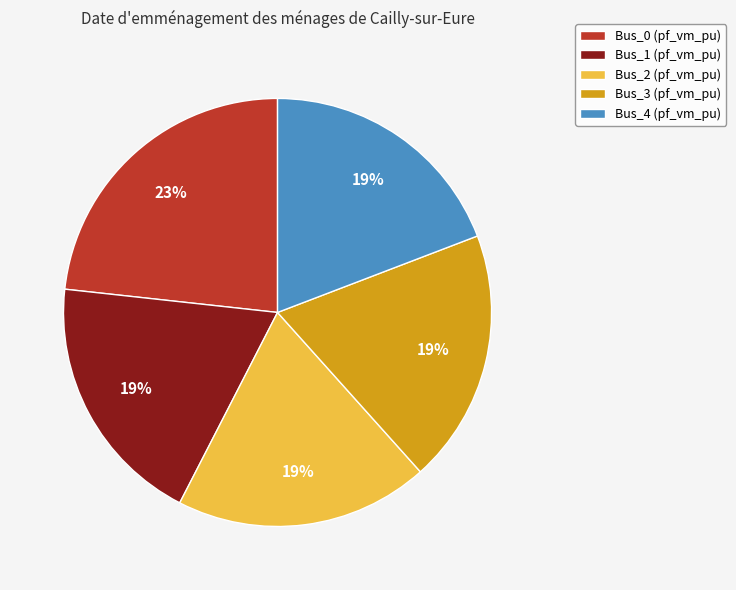

Is there any slice that represents more than half of the pie?

No